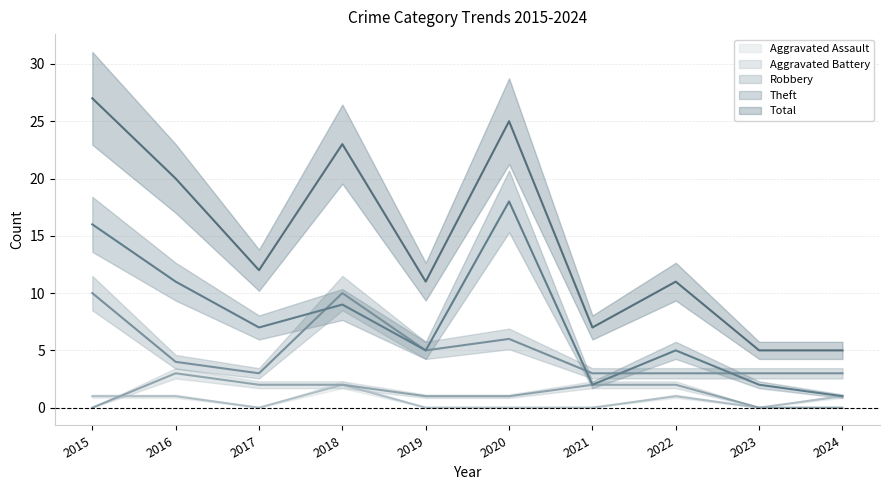

List the series in order of their peak value, highest first.

Total, Theft, Robbery, Aggravated Battery, Aggravated Assault